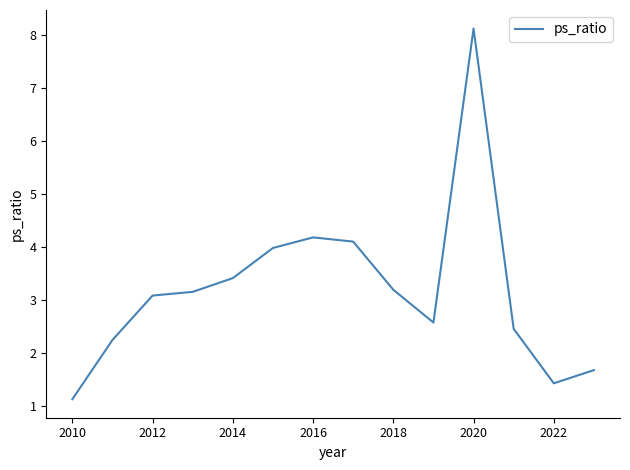

What is the sum of all values?

44.7